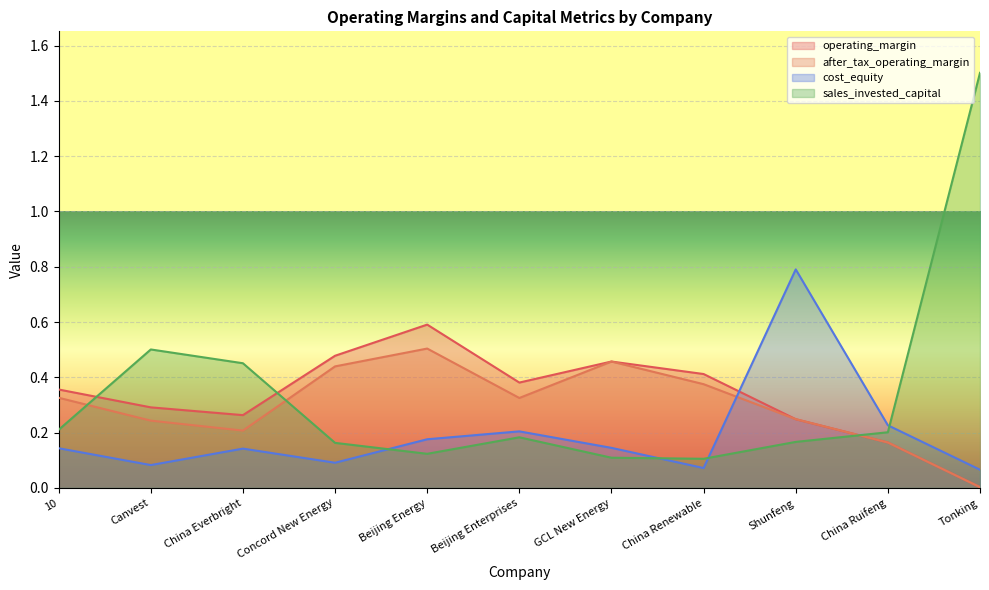

Which series ends up on top after the final intersection of sales_invested_capital and after_tax_operating_margin?

sales_invested_capital